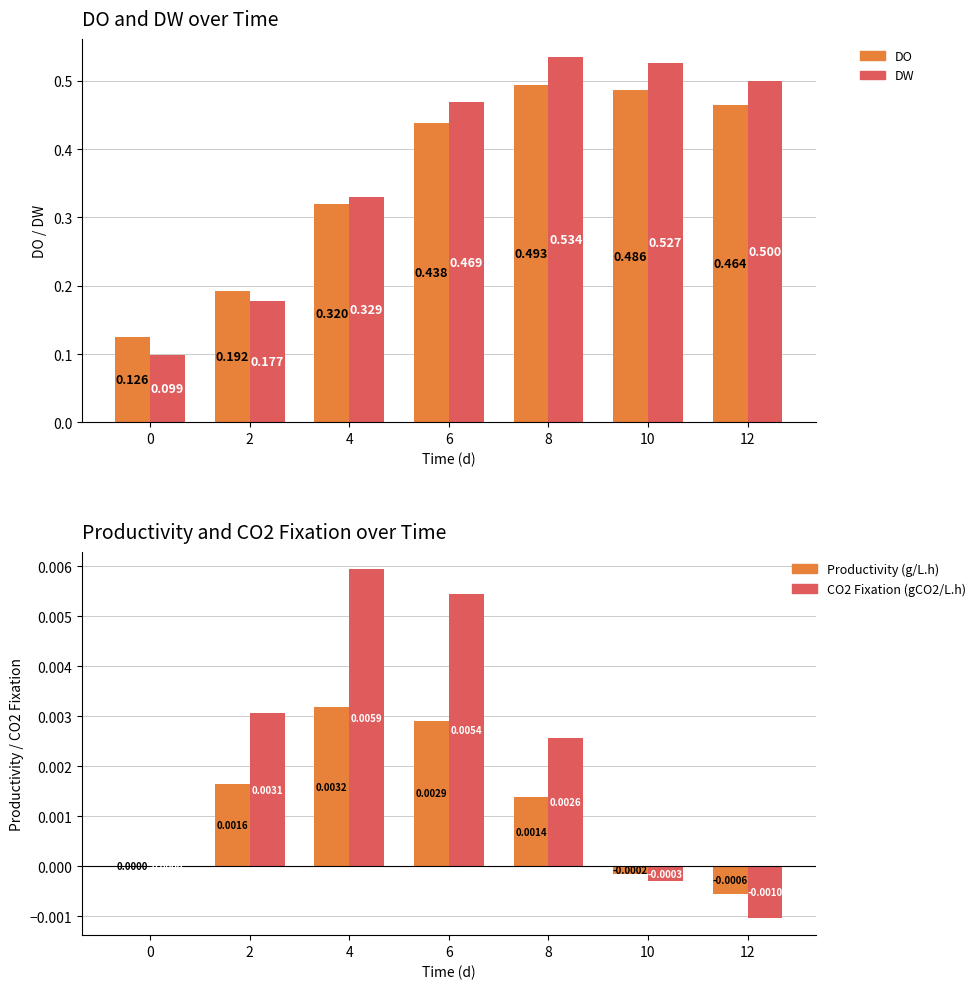

Is the value of CO2 Fixation (gCO2/L.h) at 4 greater than the value of Productivity (g/L.h) at 10?

Yes